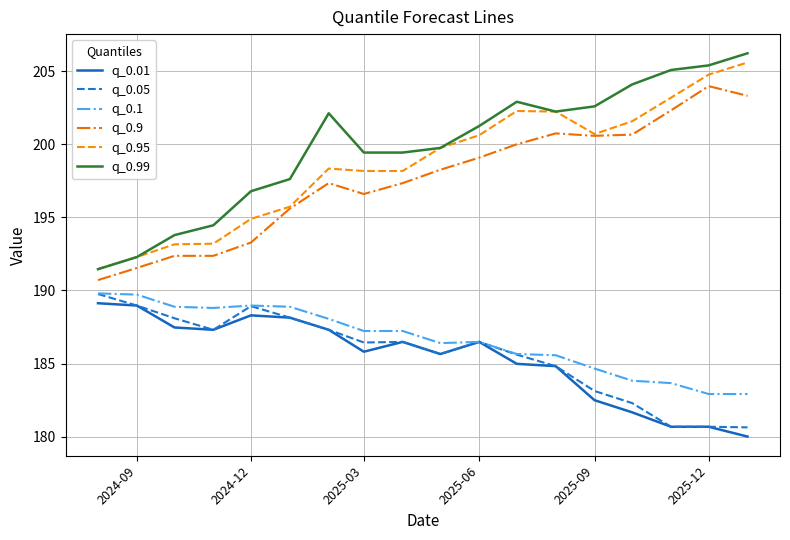

Which series has the widest spread of values?

q_0.99